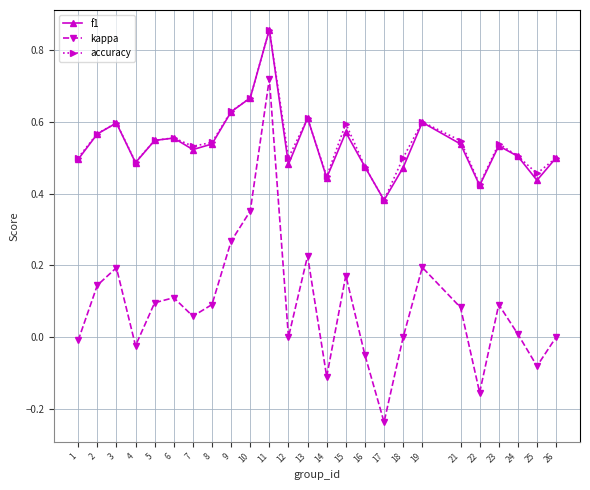

At which label does kappa reach its minimum?

17